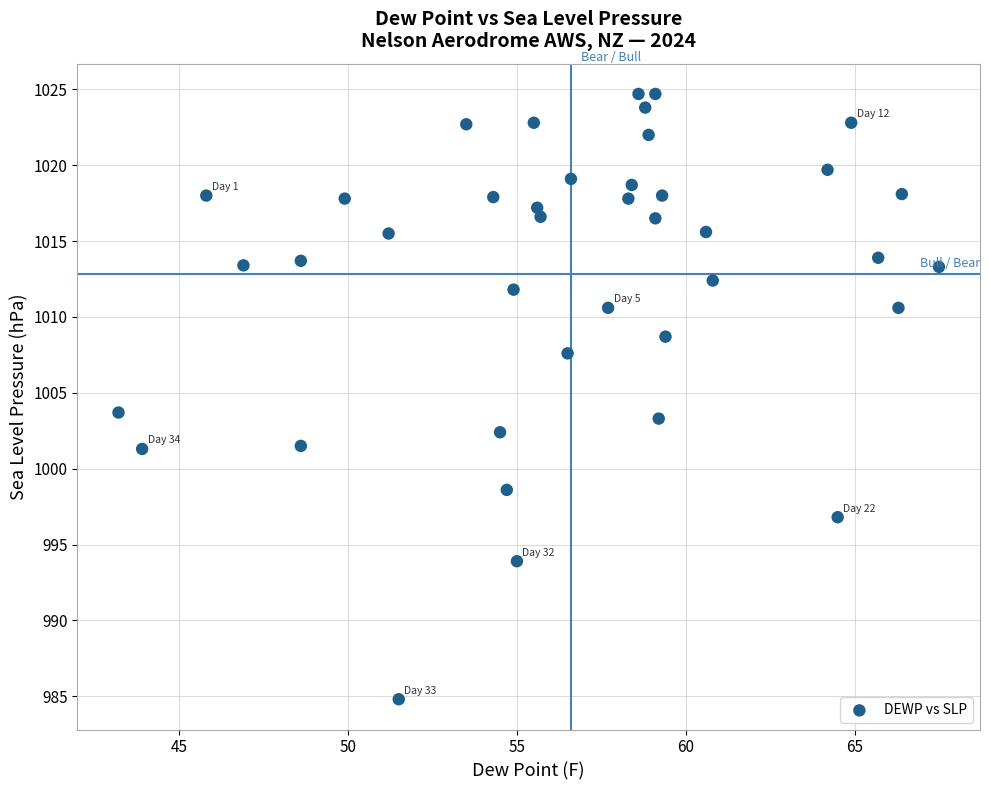

What is the range of X values (max minus min)?

24.3